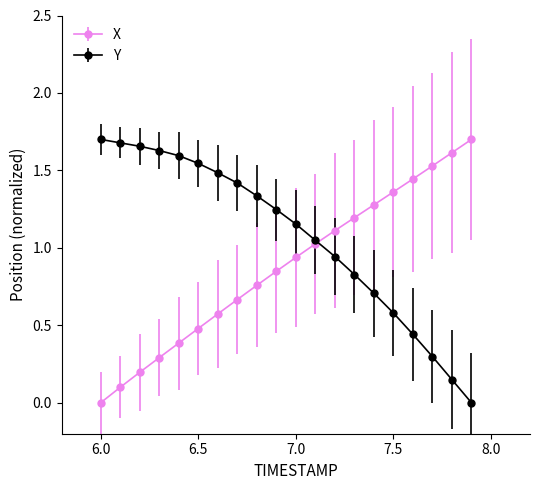

Rank the series by their average value, from lowest to highest.

X, Y